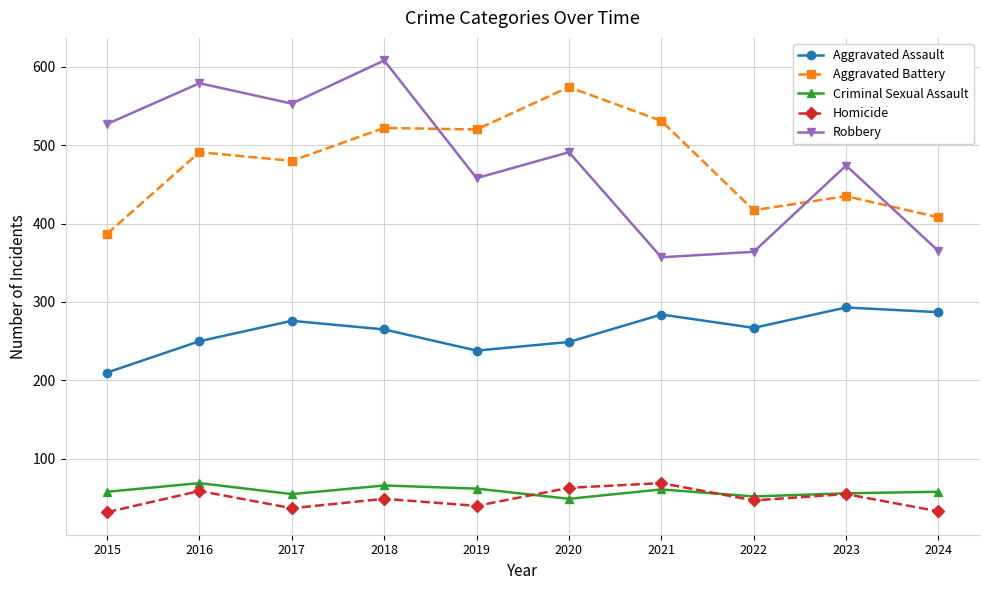

What is the difference between the maximum and minimum values in the Criminal Sexual Assault series?

20